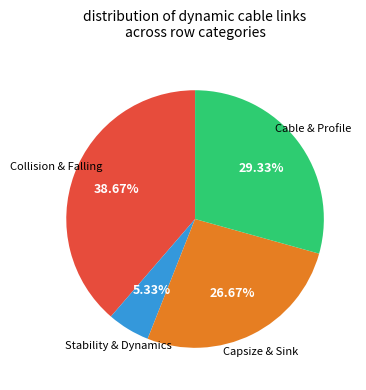

Is there any slice that represents more than half of the pie?

No